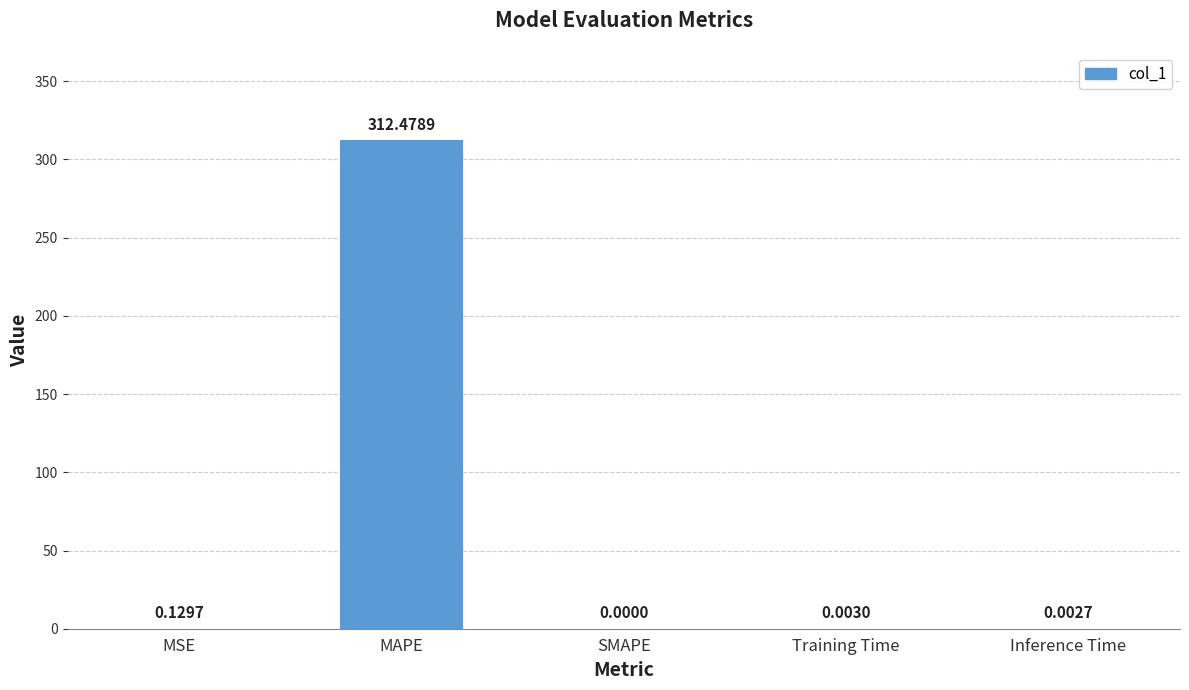

Which has a higher value, MAPE or Training Time?

MAPE